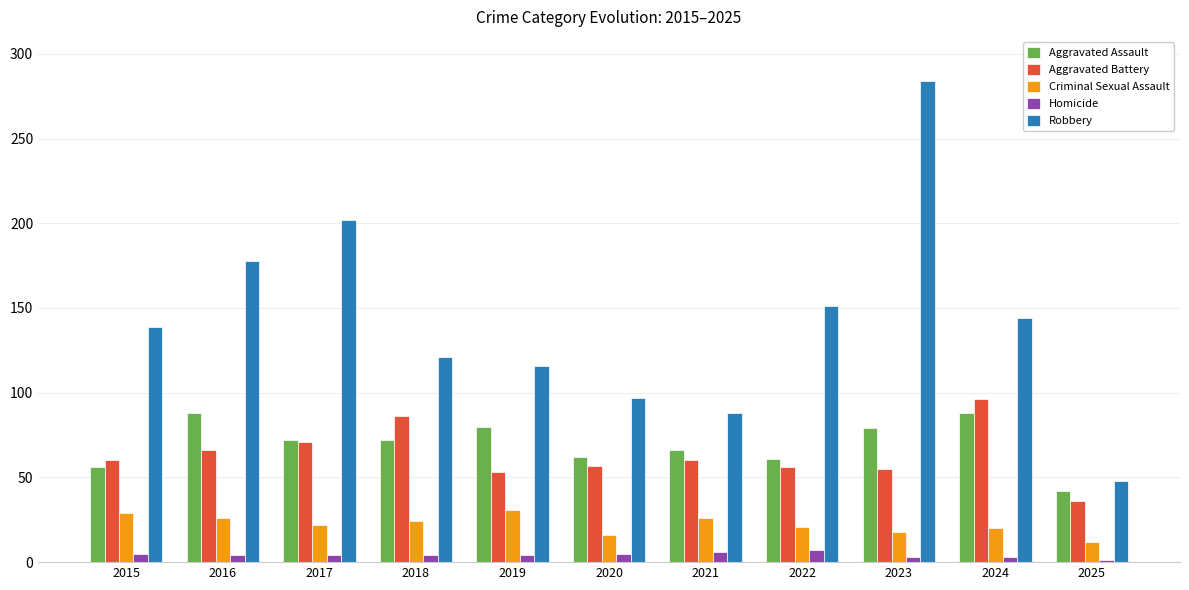

The Aggravated Assault series shows 62 at 2020. True or false?

True